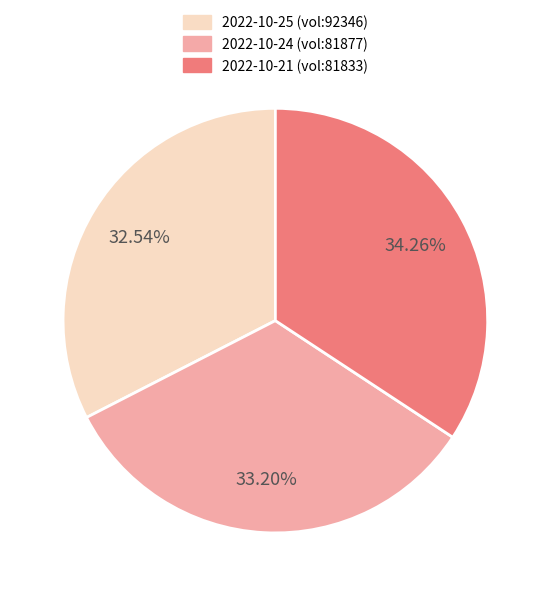

Is there a majority slice in this chart?

No